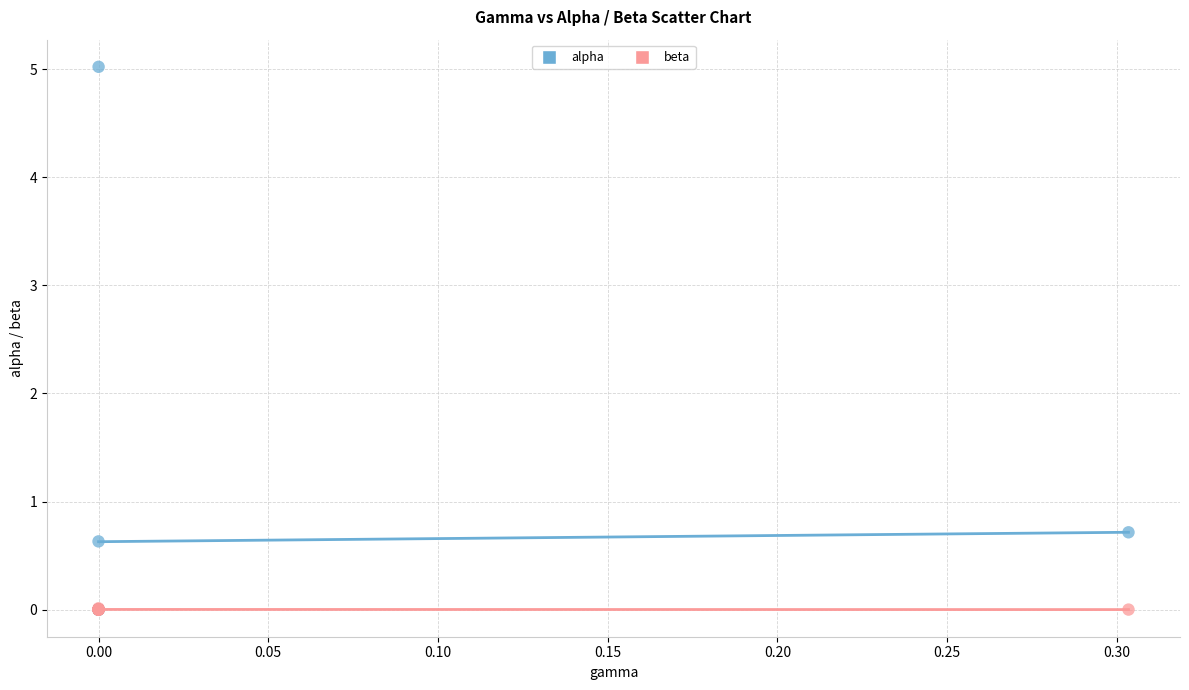

In the alpha series, what Y value is closest to 2?

0.7